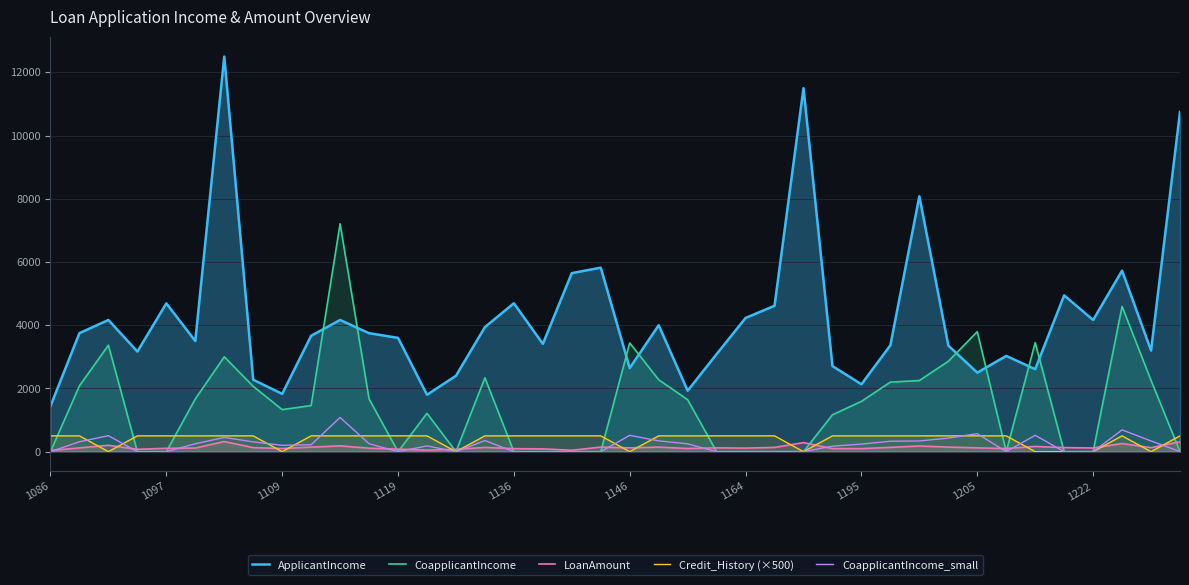

What is the difference between the maximum and second lowest values in the LoanAmount series?

276.0